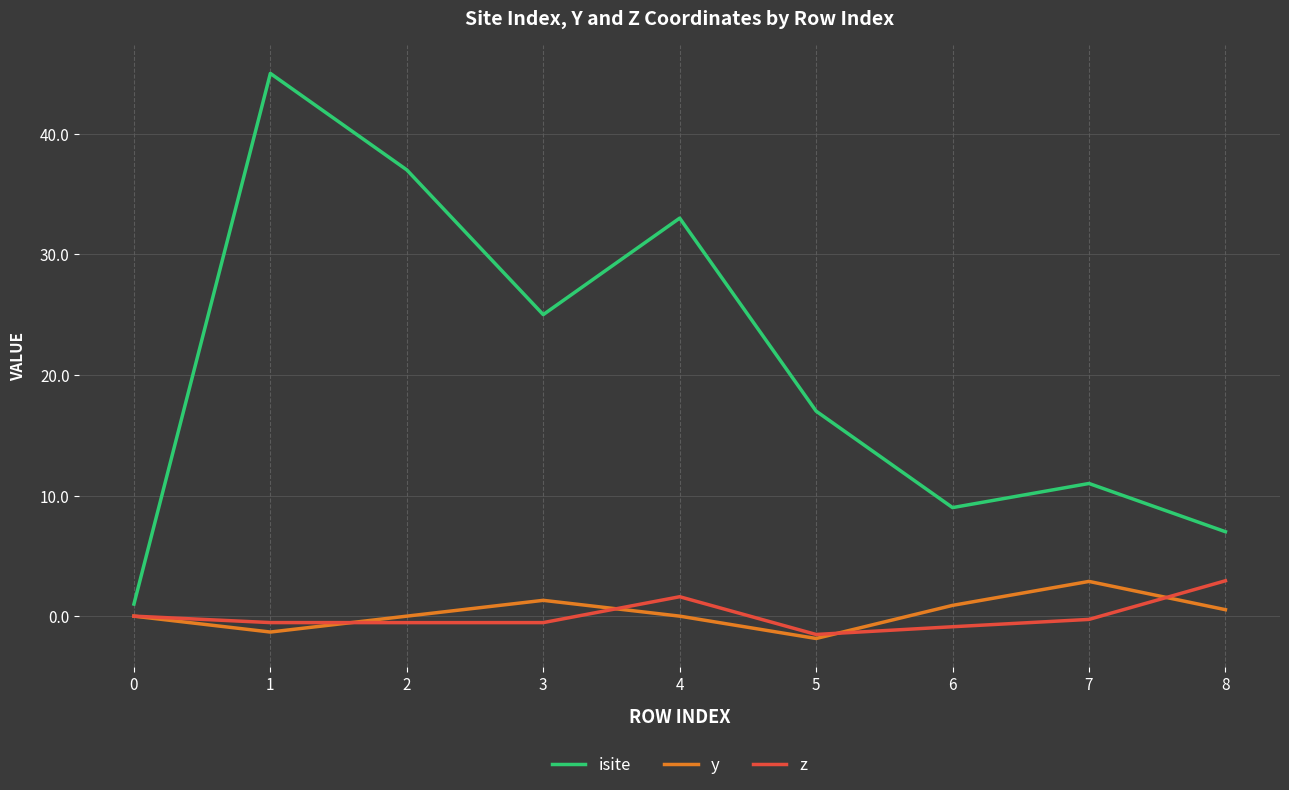

At how many categories does at least one series exceed 41?

1